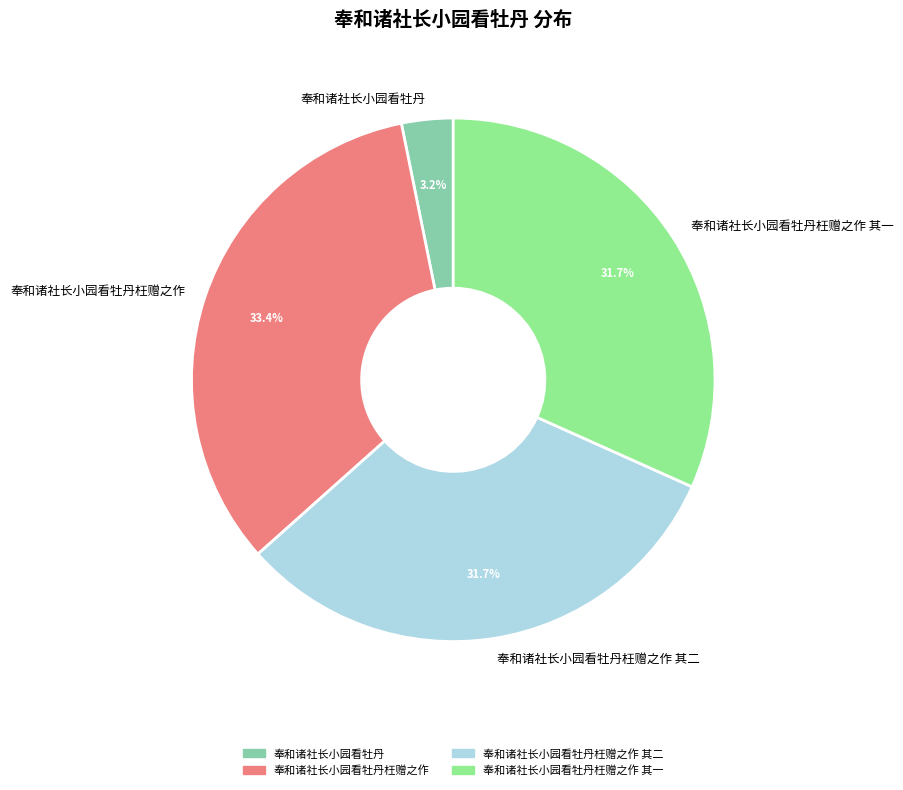

To the nearest percent, what is the difference between the 奉和诸社长小园看牡丹枉赠之作 其一 and 奉和诸社长小园看牡丹枉赠之作 slice percentages?

2%